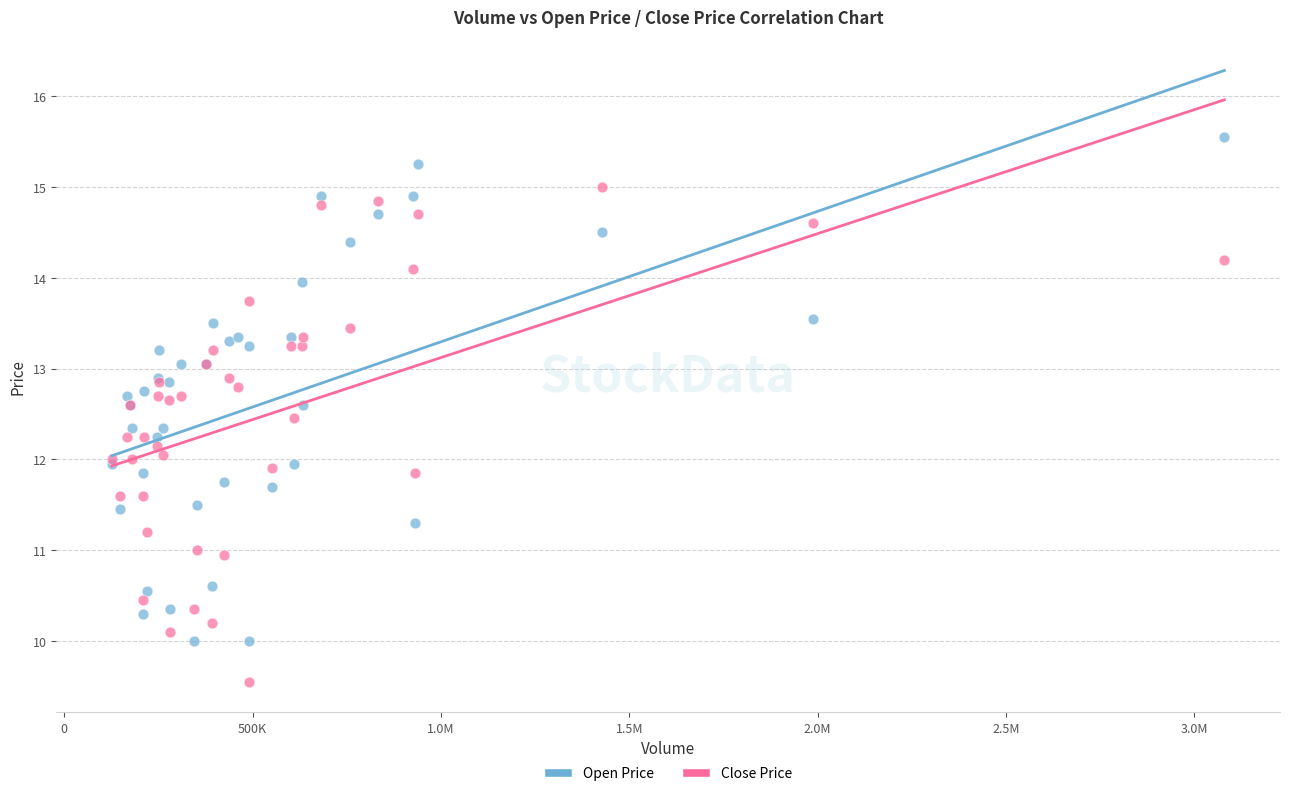

Which series reaches the minimum Y coordinate?

Close Price